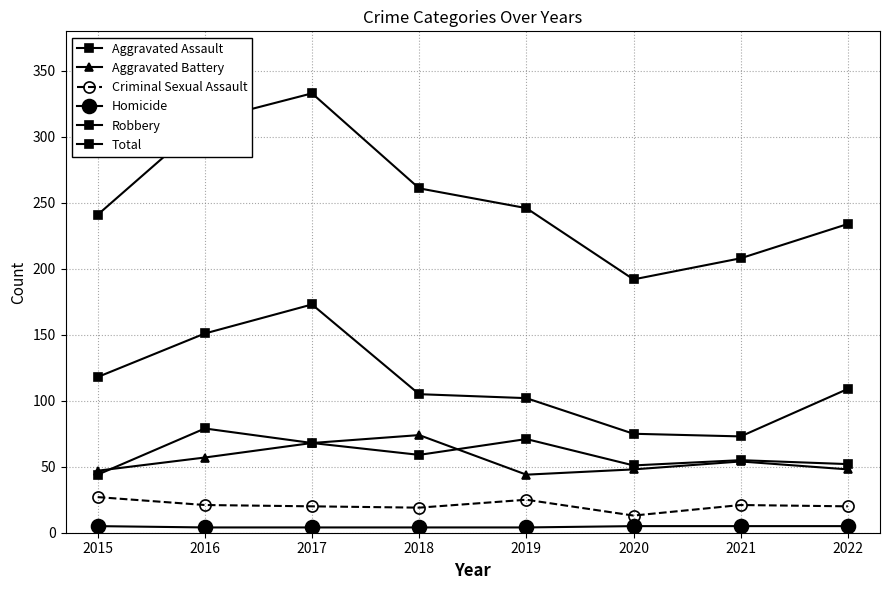

Which series has the largest total across all categories?

Total